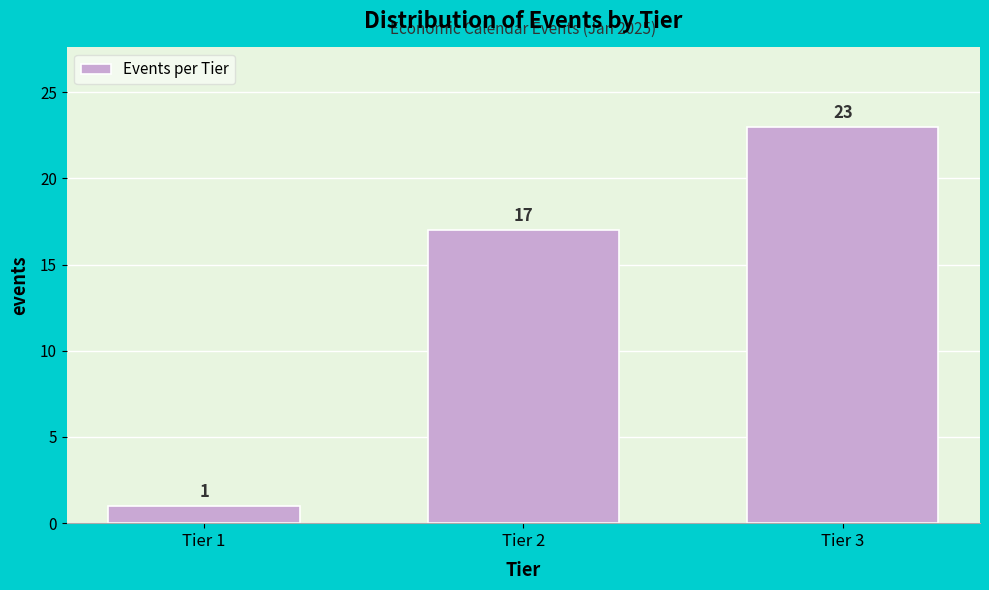

Reading left to right, transcribe all the data shown in this chart.

Tier 1=1	Tier 2=17	Tier 3=23